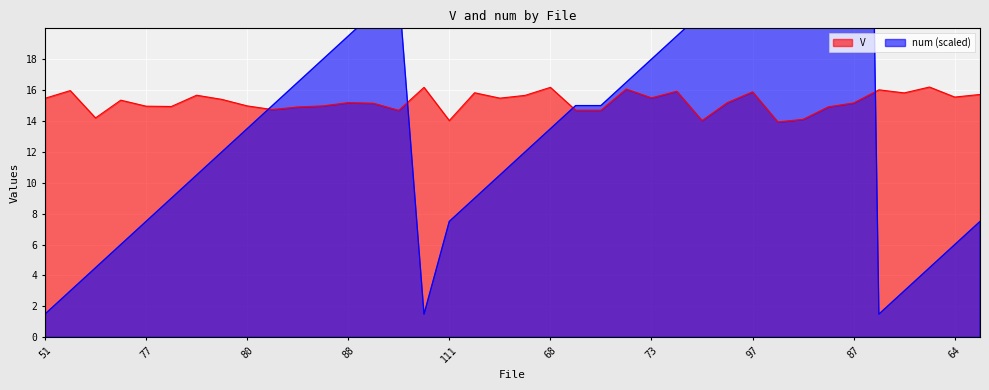

What is the sum of all num values?

691.5